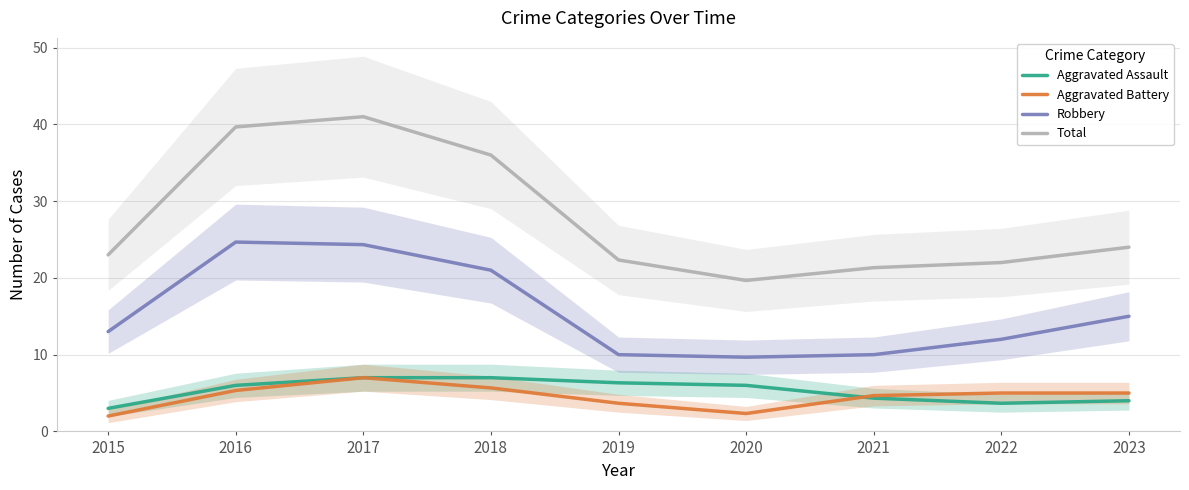

The value of Total at 2016 is 39.7. True or false?

True